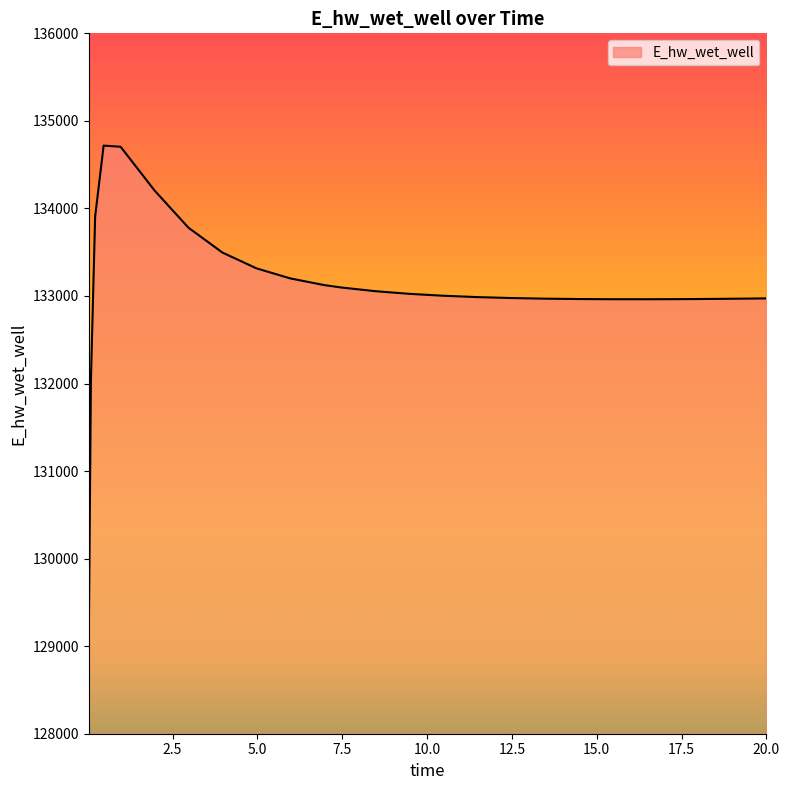

What is the difference between the maximum and minimum values?

5613.8